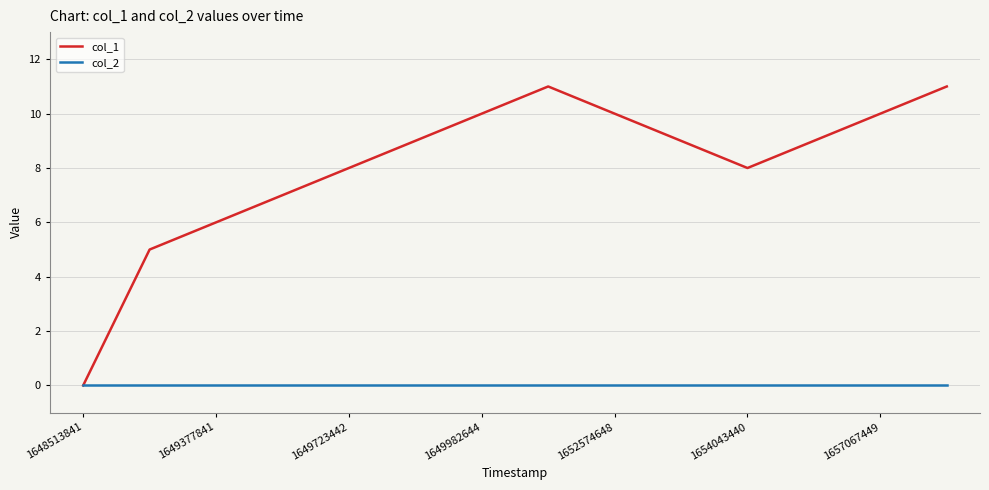

What is the maximum value for col_1?

11